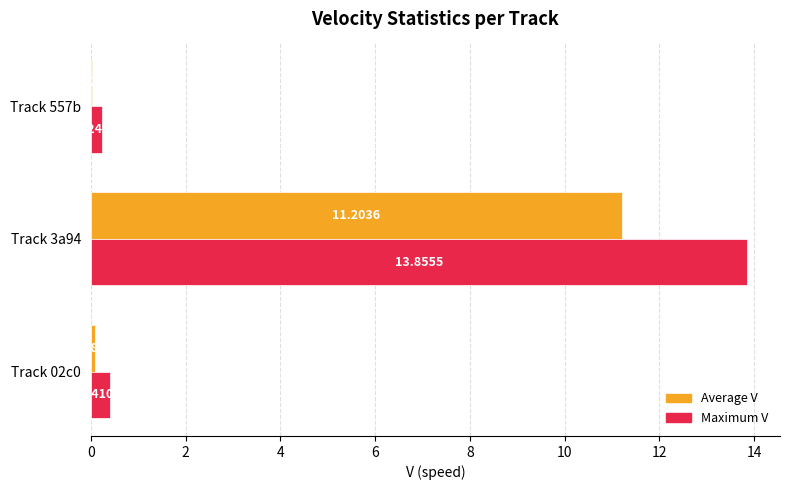

What is the sum of all Maximum V values?

14.5